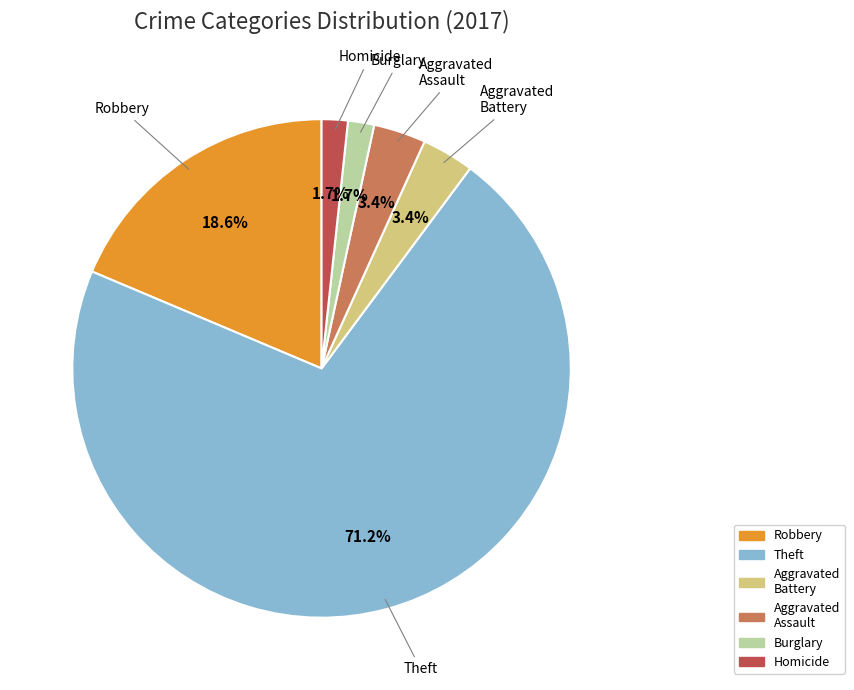

Approximately how many times larger is the value at Aggravated Assault compared to Aggravated Battery?

1.0